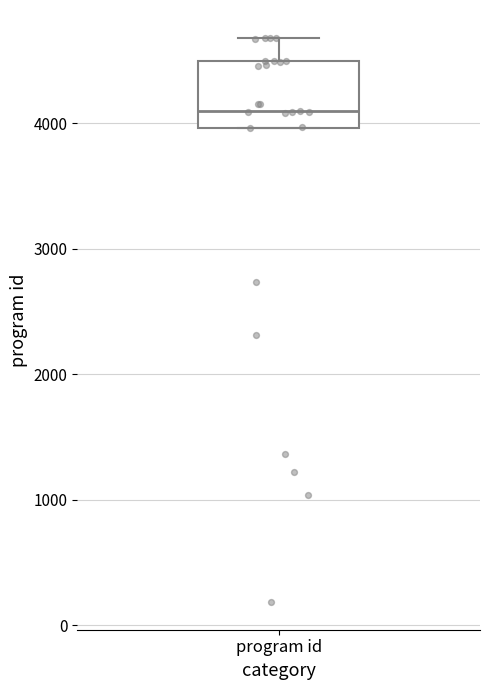

Where is the lower edge of the box for program id on the y-axis? The values are not printed on the chart, so give them approximately, as read against the axis.

4000